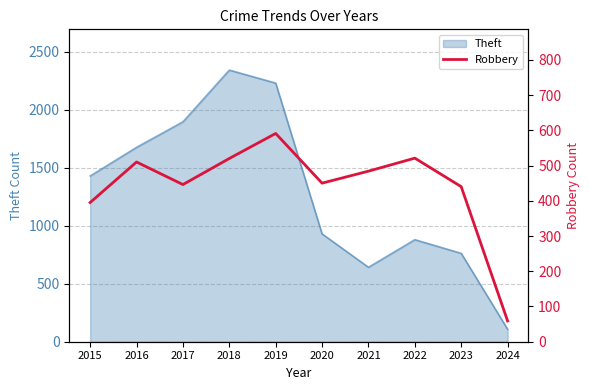

At which label is Theft closest to 1225?

2015